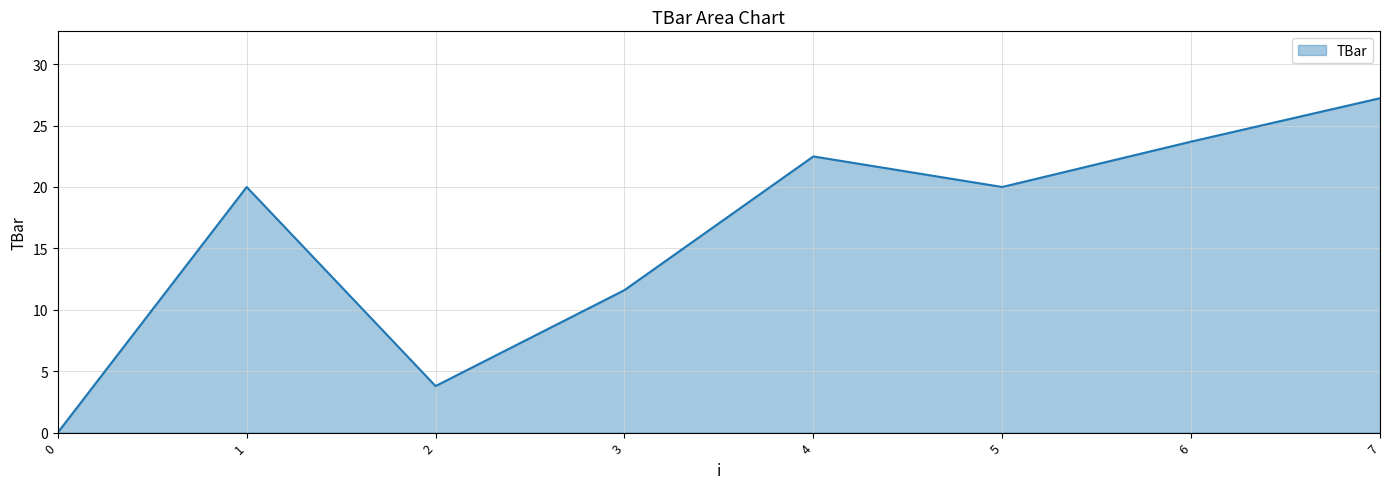

At which label is the value closest to 13?

3